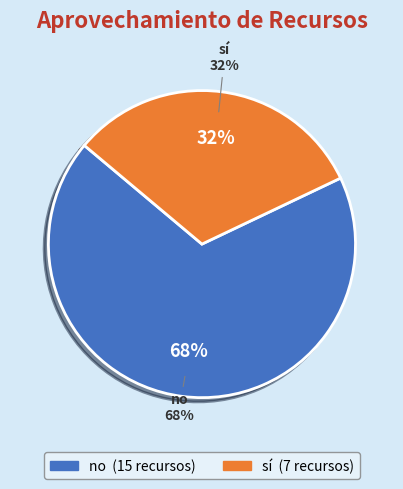

How many segments does this pie chart have?

2